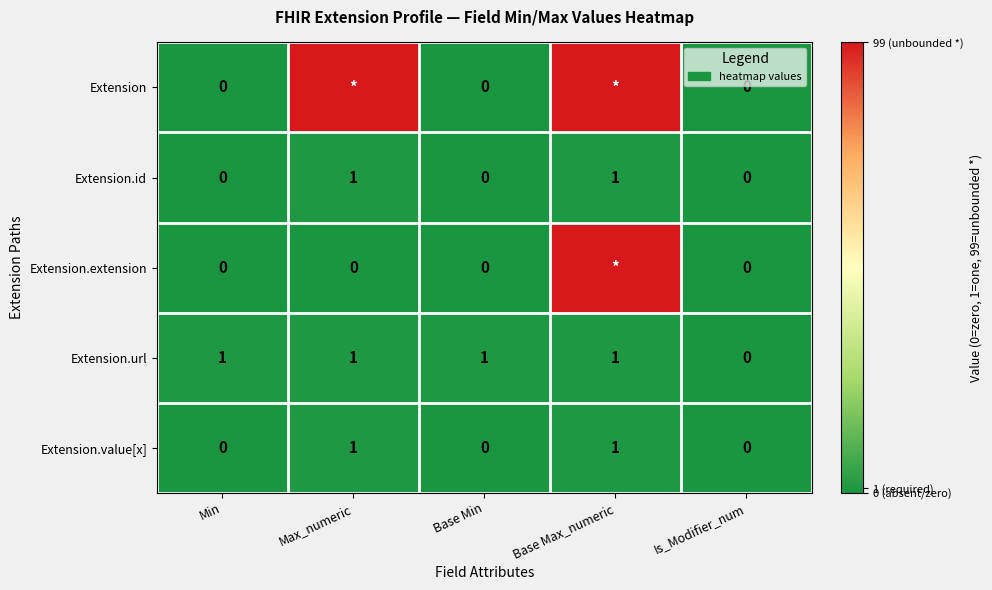

How many Extension.id values are between 0 and 1?

5